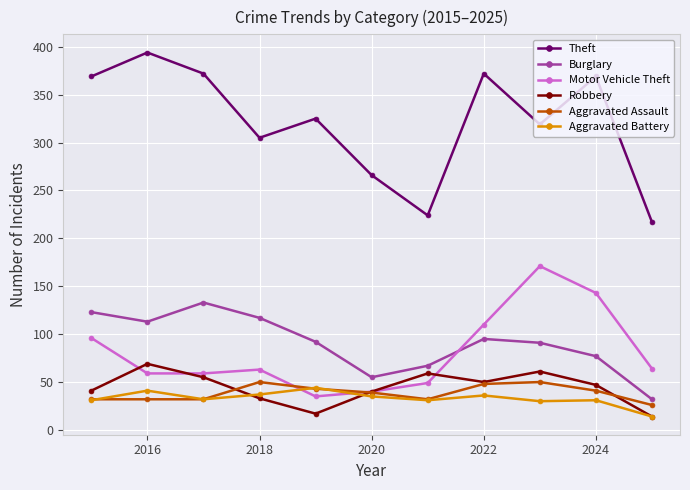

What is the value of the Aggravated Assault point at the 5th from the left?

43